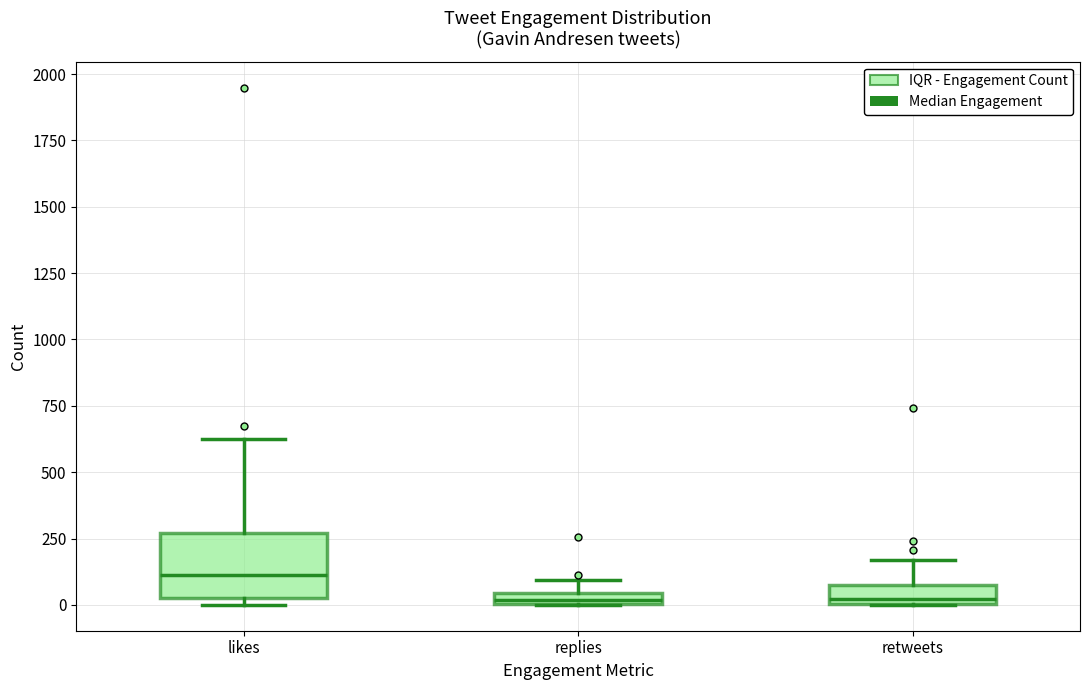

Comparing the boxes themselves (not the whiskers), which one is the tallest?

likes